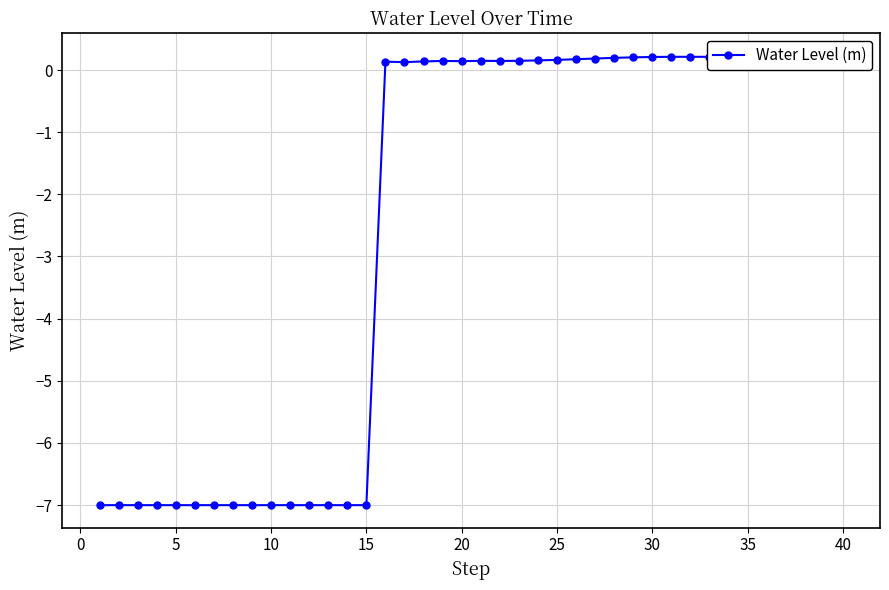

What is the change in value from 15 to 30?

+7.2